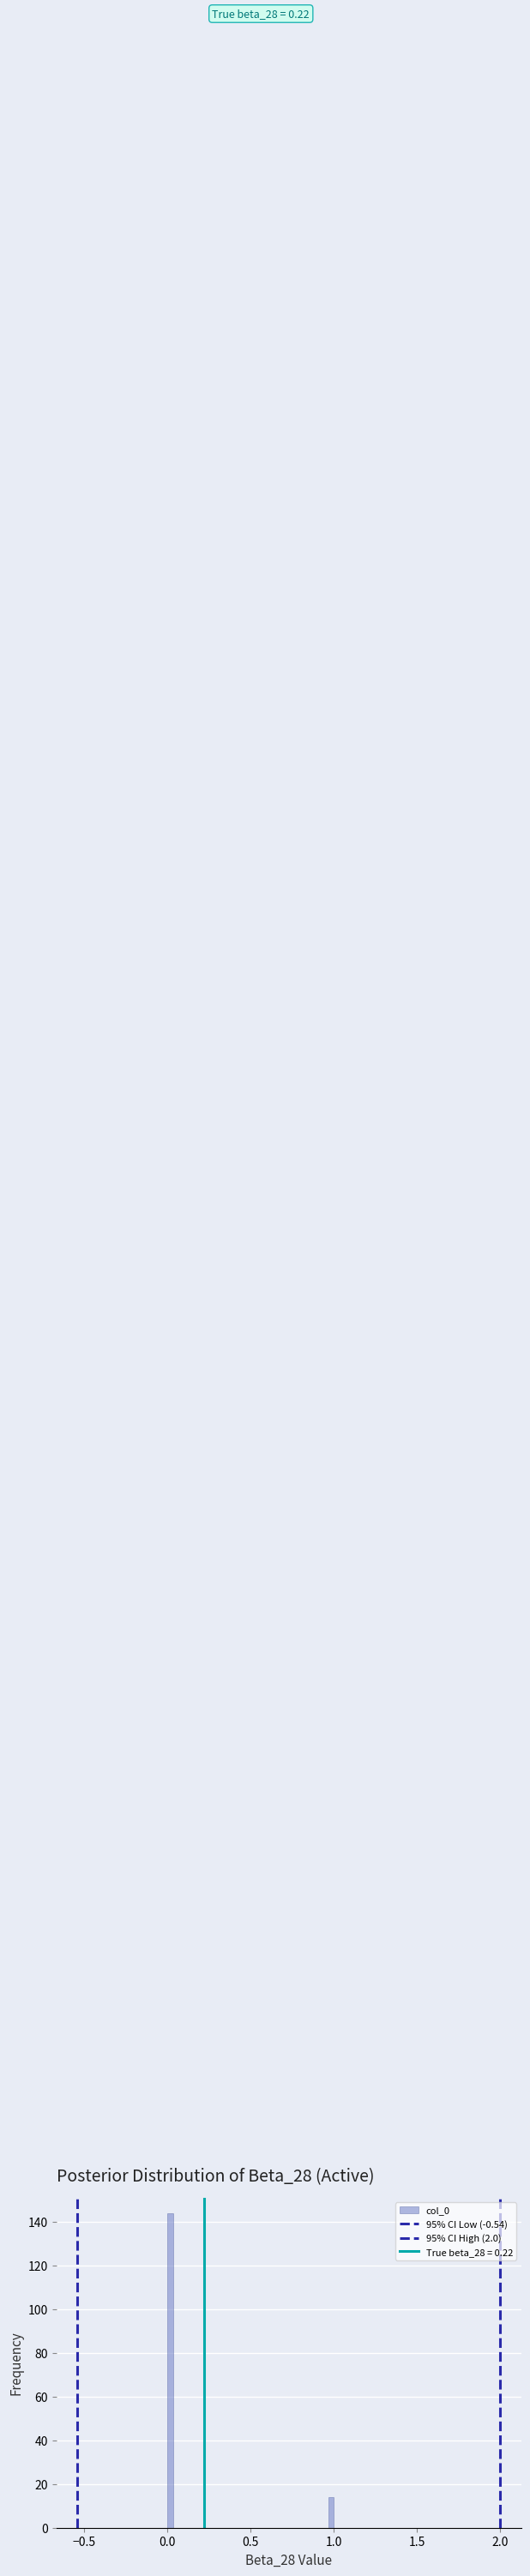

Around what value on the x-axis is the tallest bar? Give the approximate position of its centre, as read against the axis.

0.00